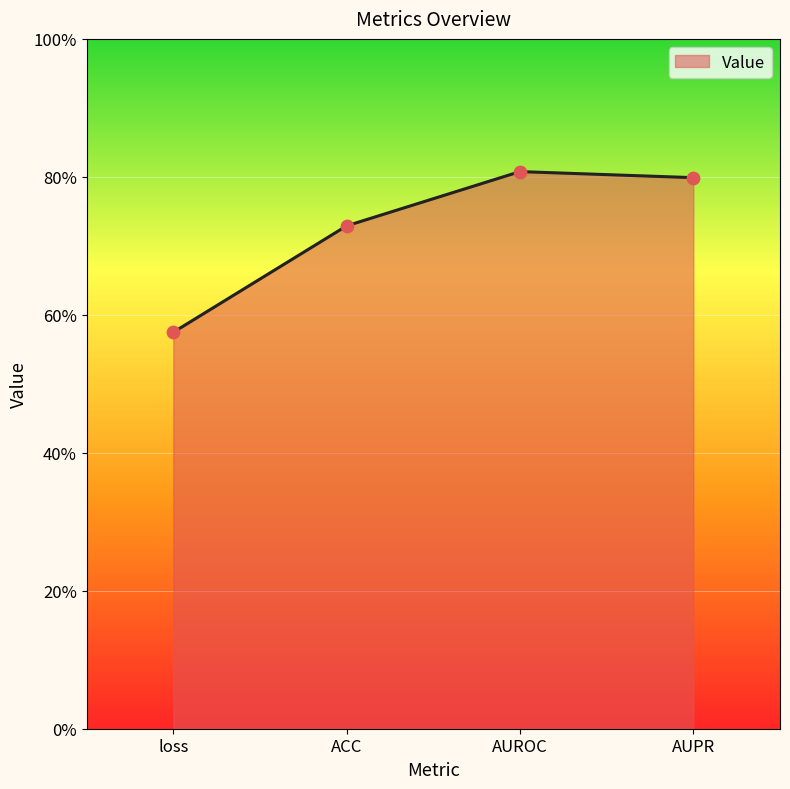

What is the change in value from ACC to AUROC?

+0.1